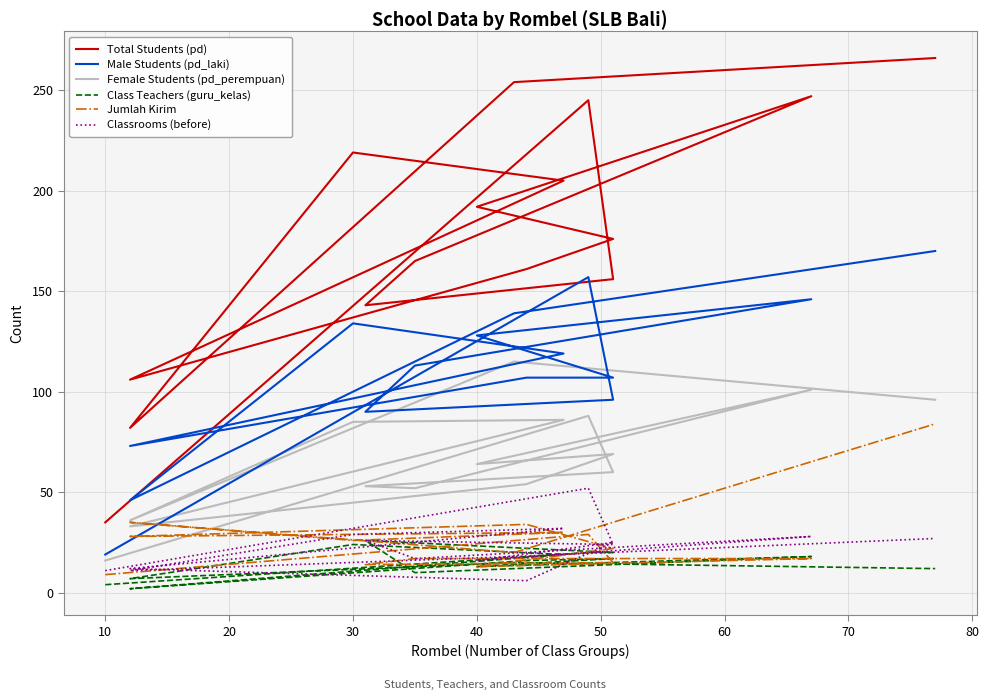

How many series are shown in this chart?

6